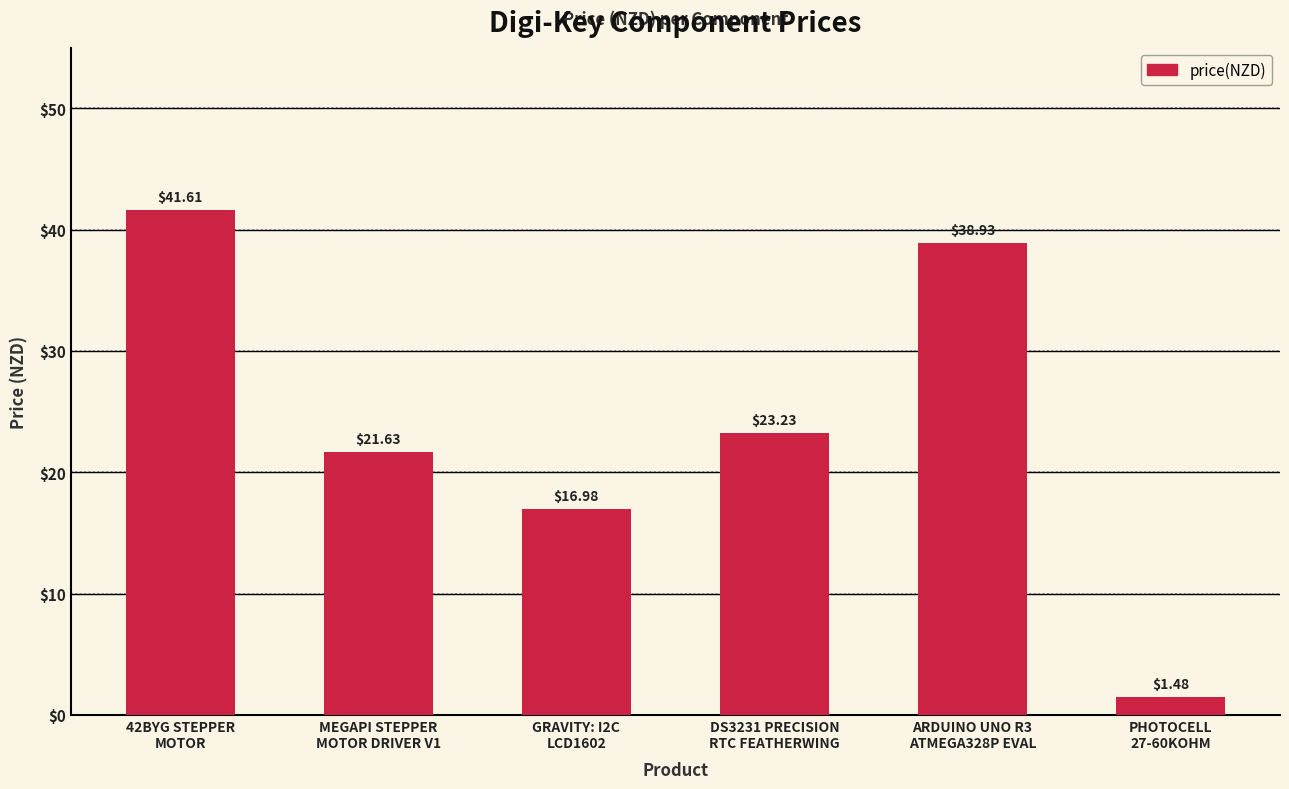

What value does the data have at GRAVITY: I2C
LCD1602?

17.0